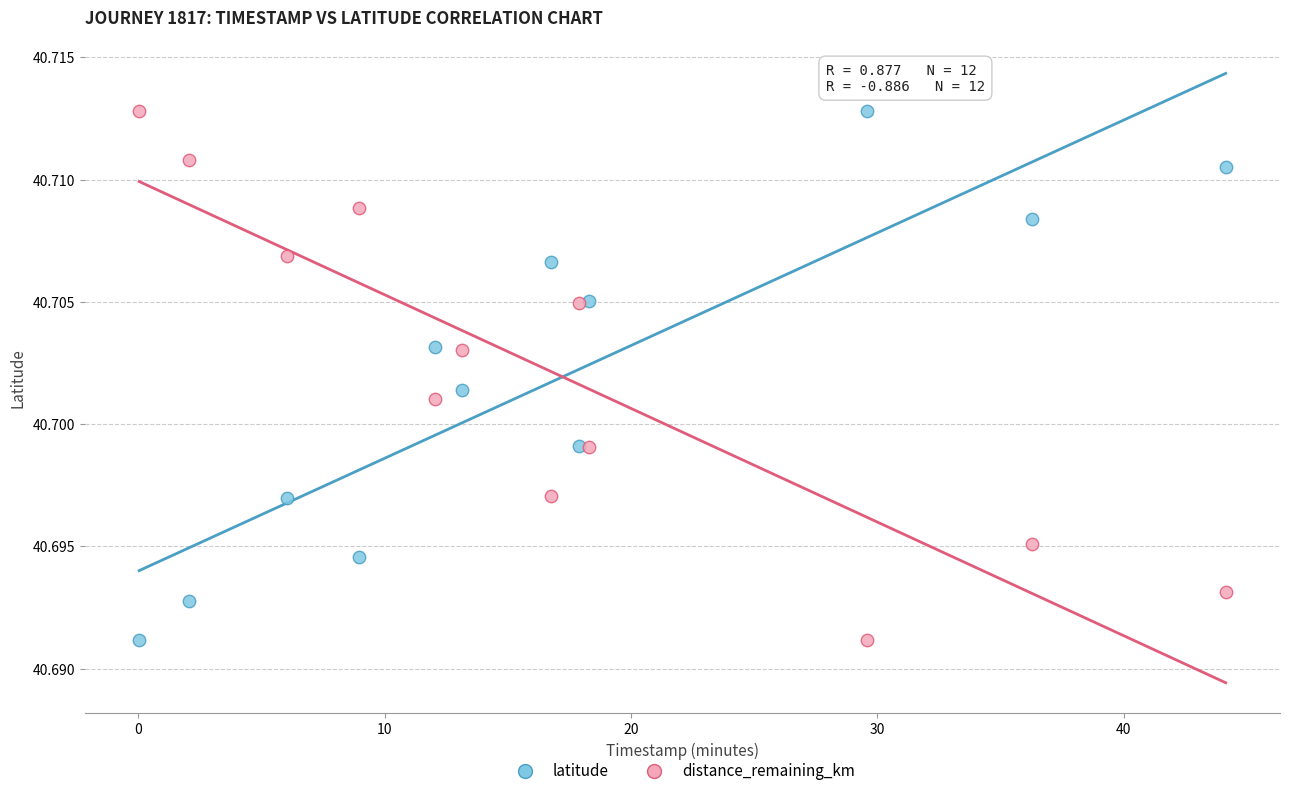

What is the X range (max minus min) for the scatter plot?

44.1